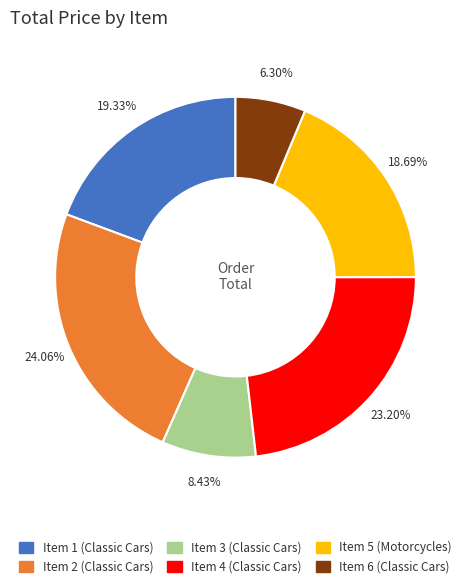

True or false: Item 3 (Classic Cars) accounts for 8% of the total.

True